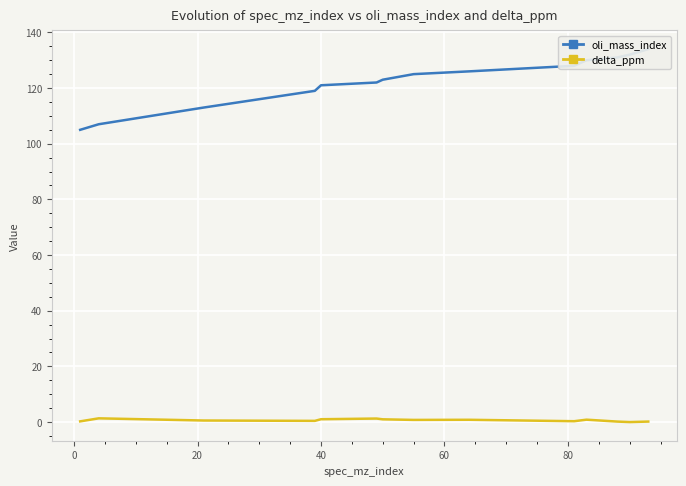

Is this an area chart (filled region under the line)?

No